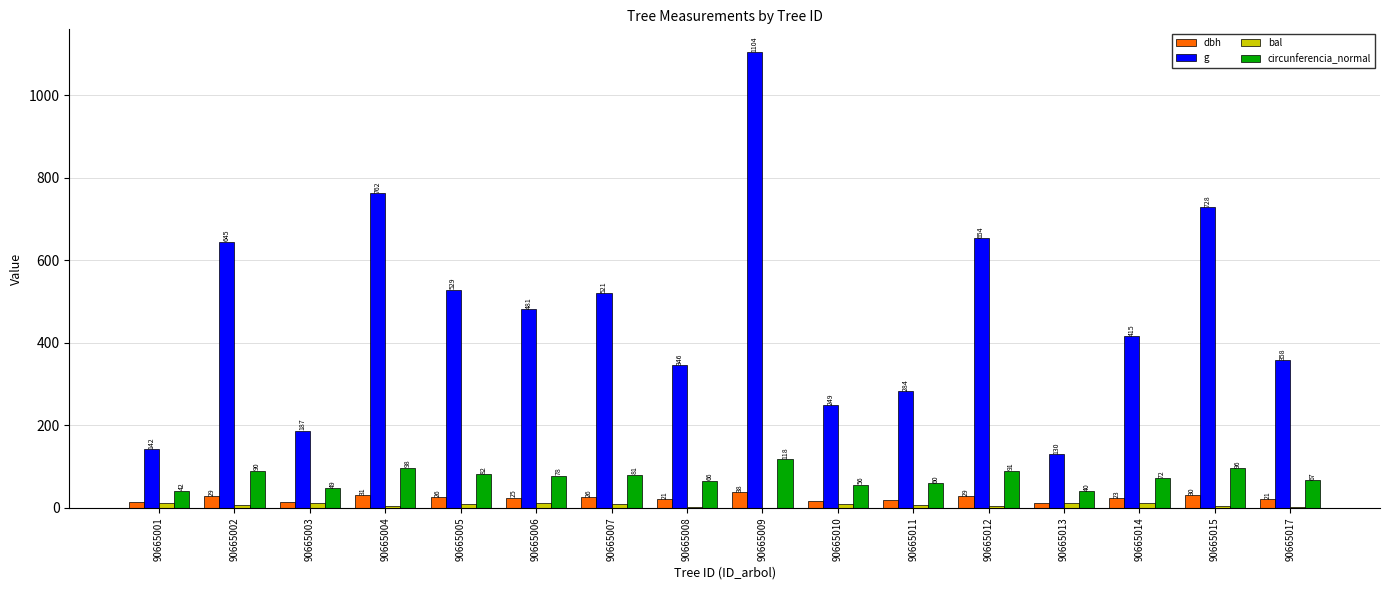

Which category has the highest value across all series?

90665009